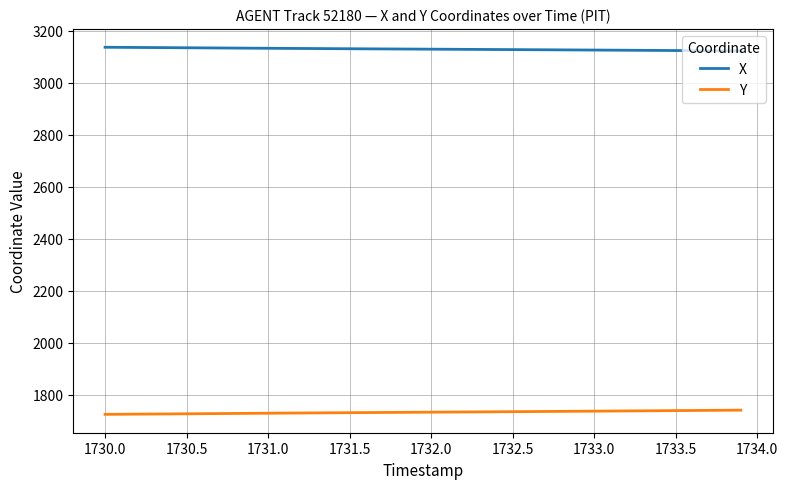

Rank the series by their maximum value, from highest to lowest.

X, Y